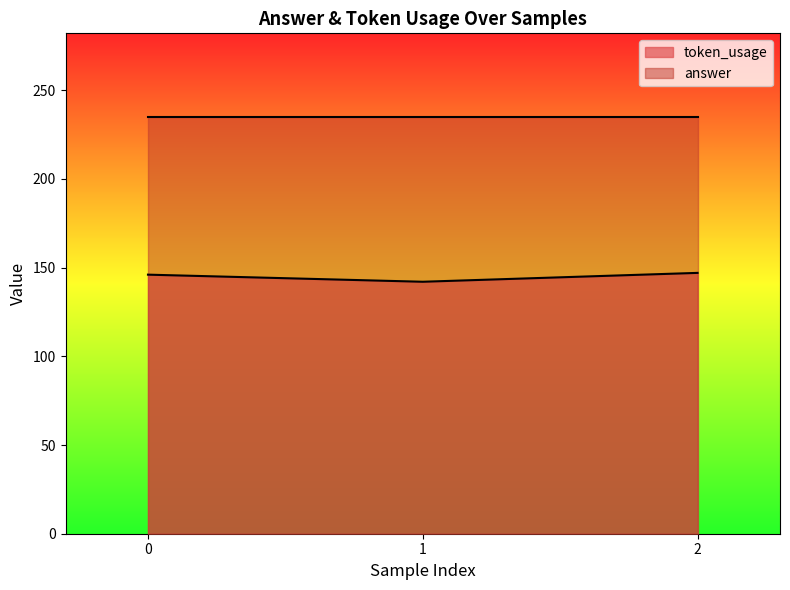

Between 1 and 2, which is larger?

2